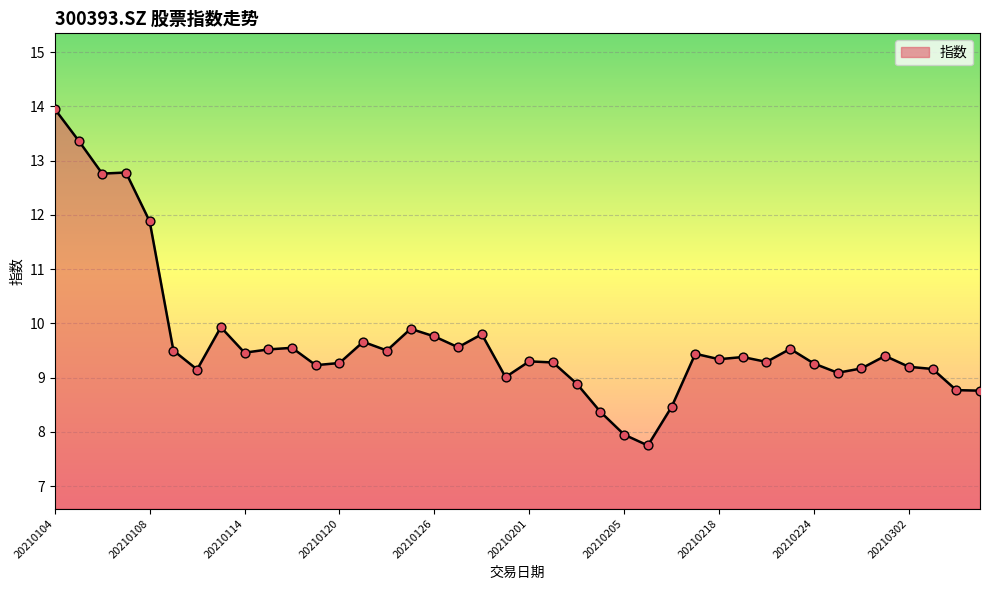

What is the smallest value displayed?

7.8